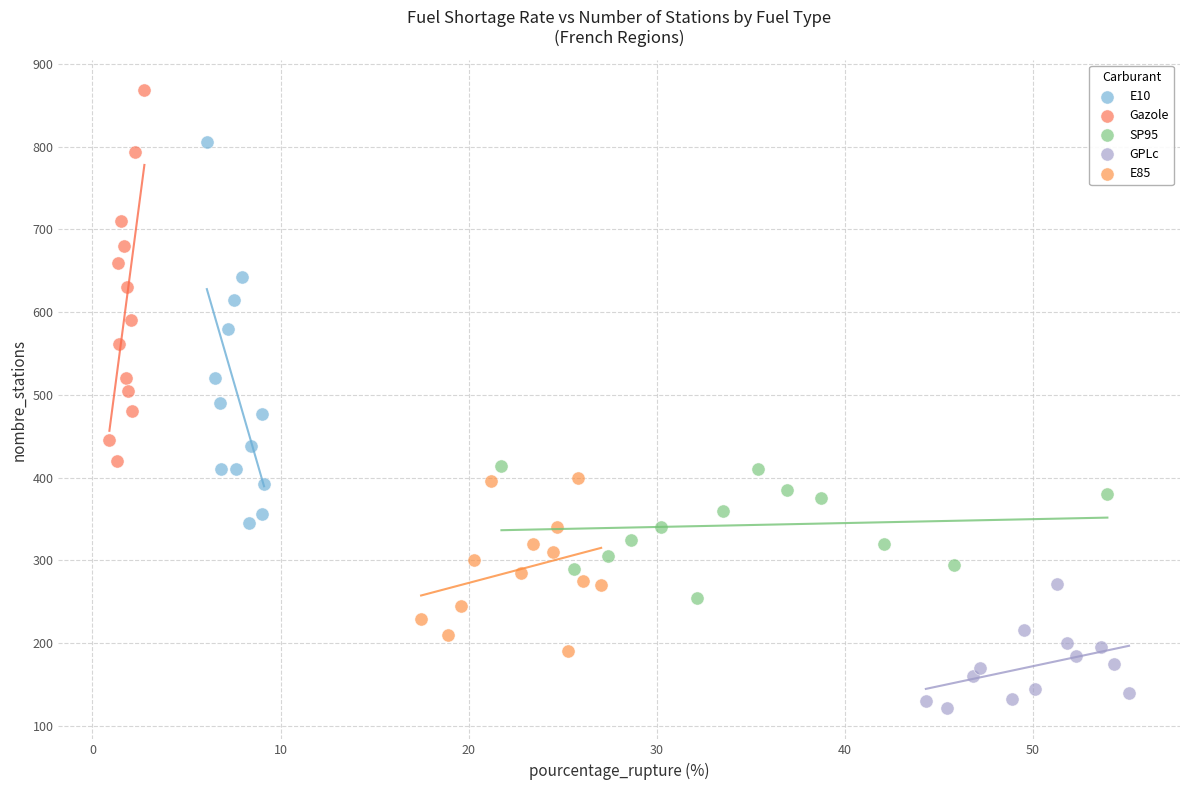

Which series reaches the maximum Y coordinate?

Gazole